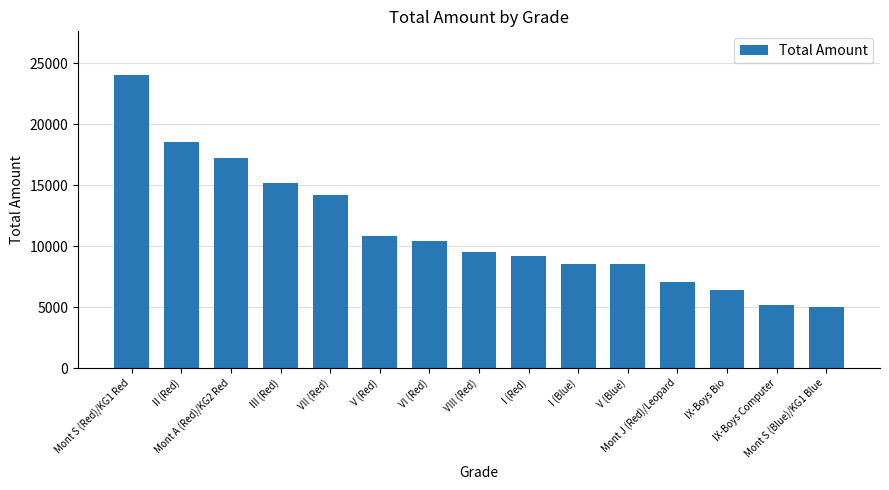

The value at I (Red) is 9217. True or false?

True